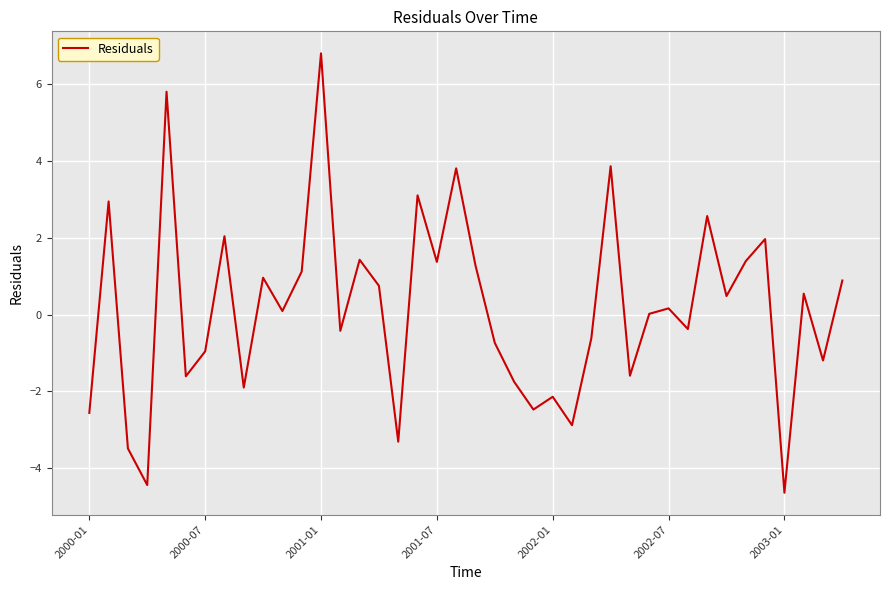

What is the average value?

0.2